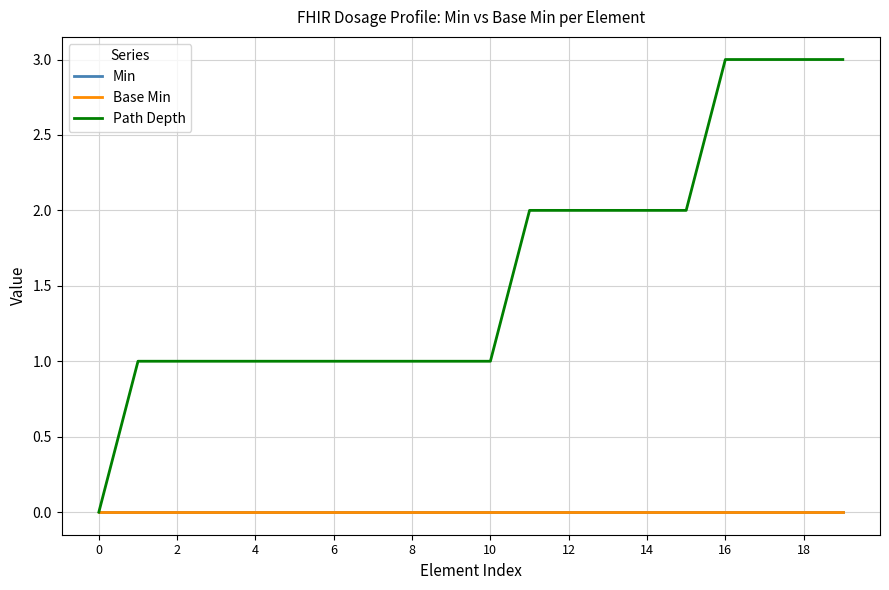

Does the chart display data point markers on the line(s)?

No